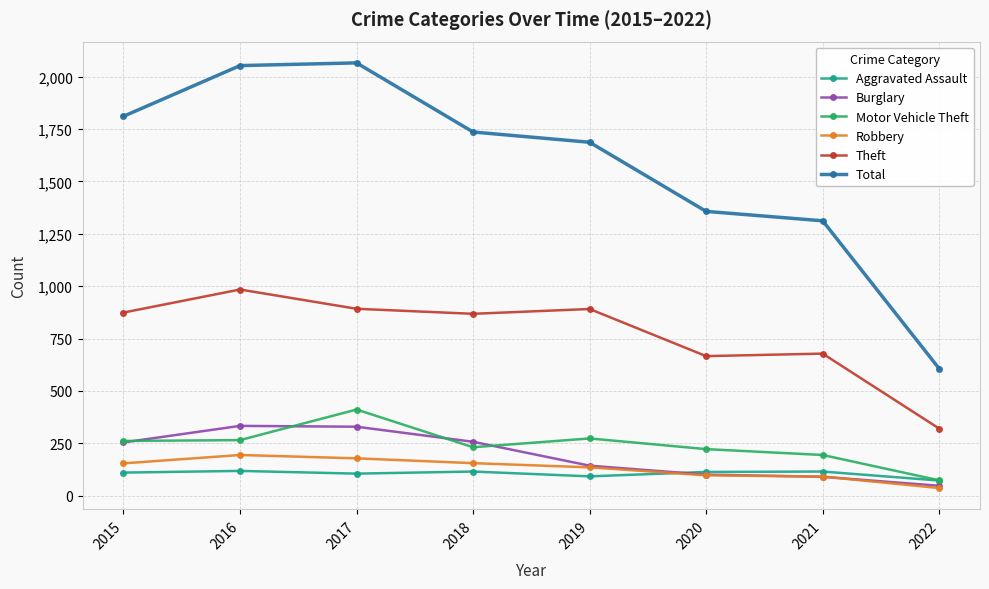

How many interior local peaks does the Total series have?

1